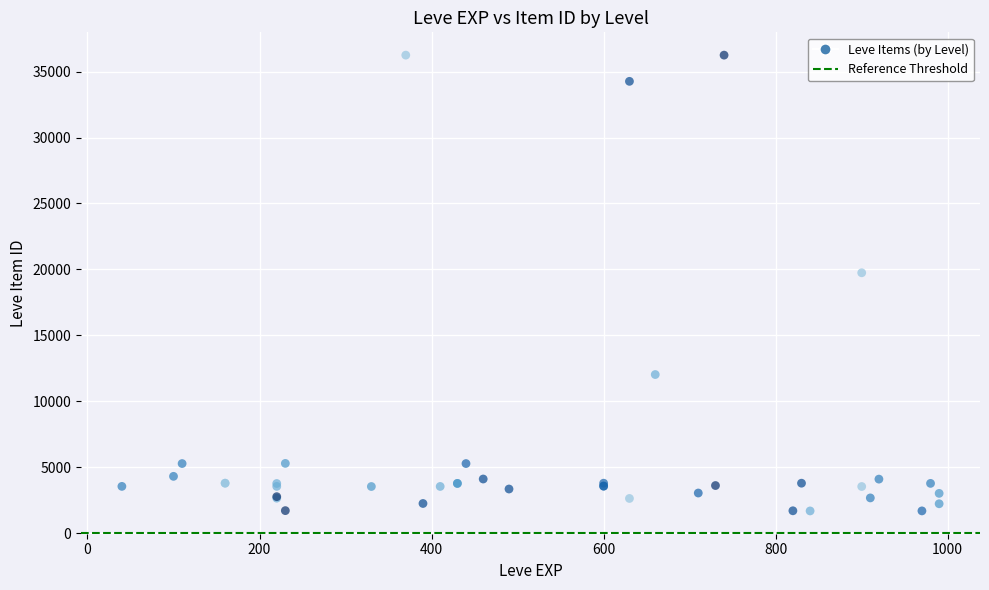

What Y value in the scatter plot is closest to 18967?

19744